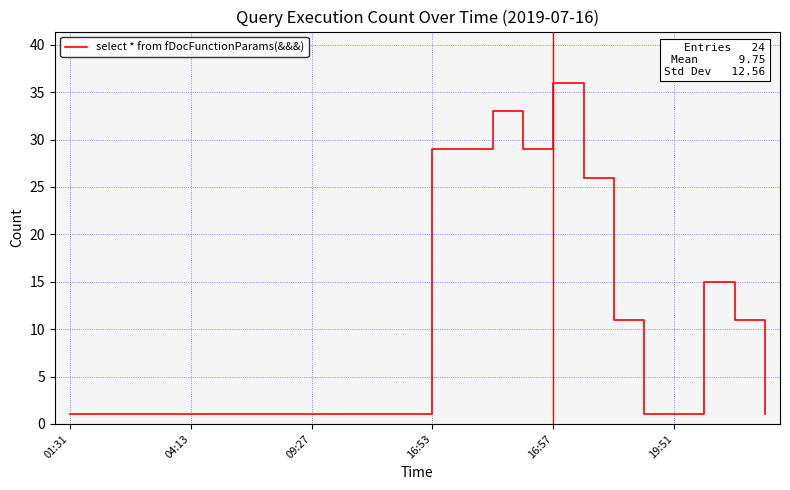

What is the difference between the maximum and minimum values?

35